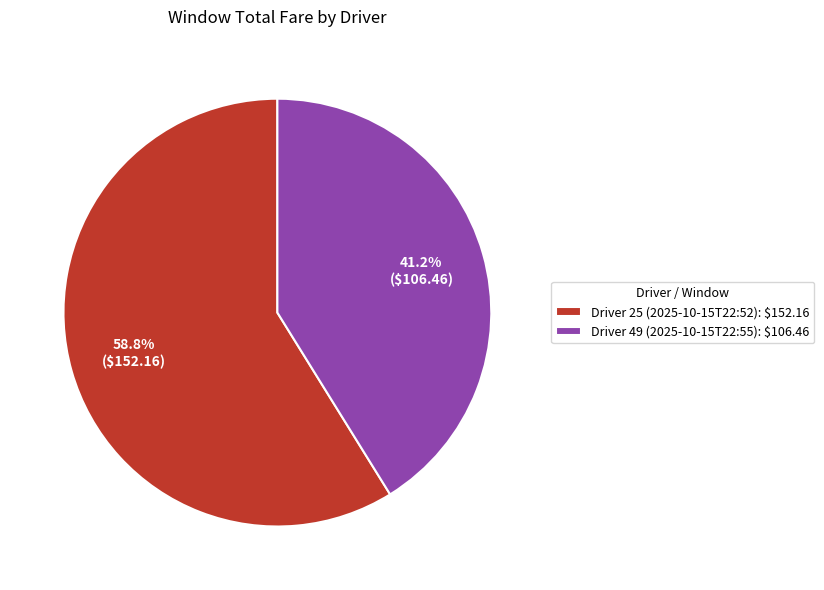

How many segments does this pie chart have?

2